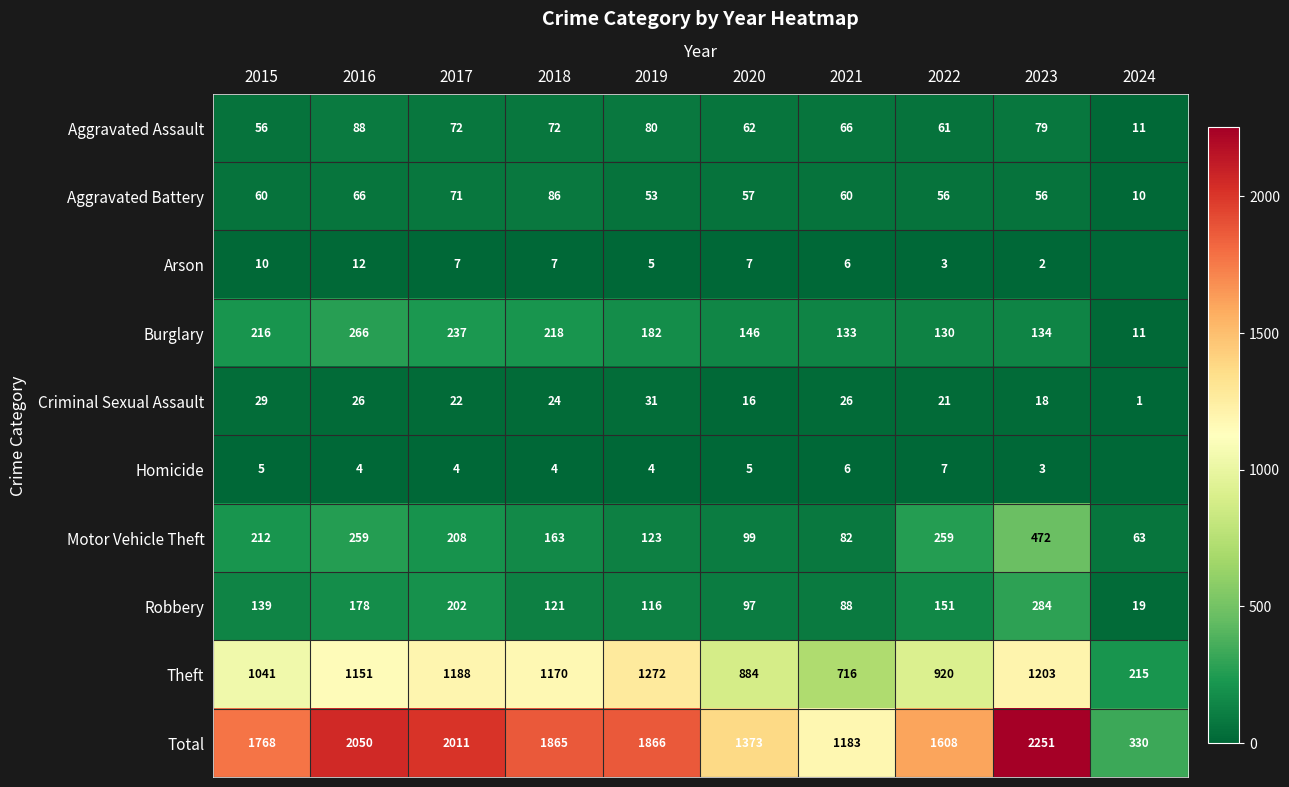

What is the sum of all Total values?

16305